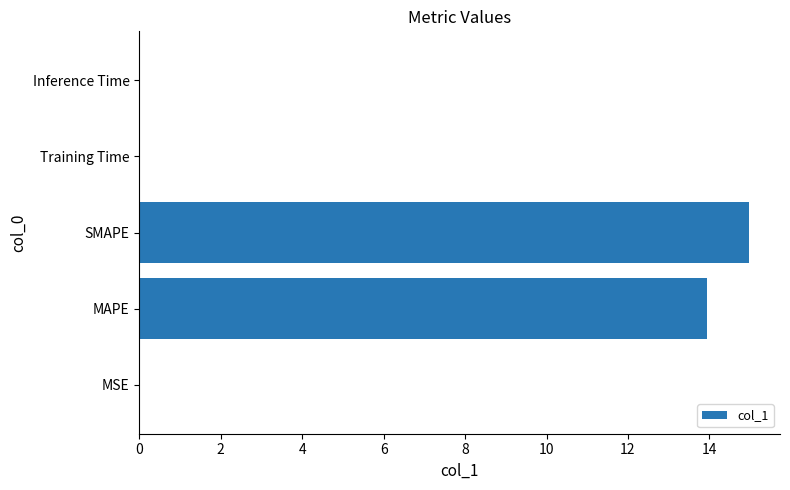

What is the average value?

5.8